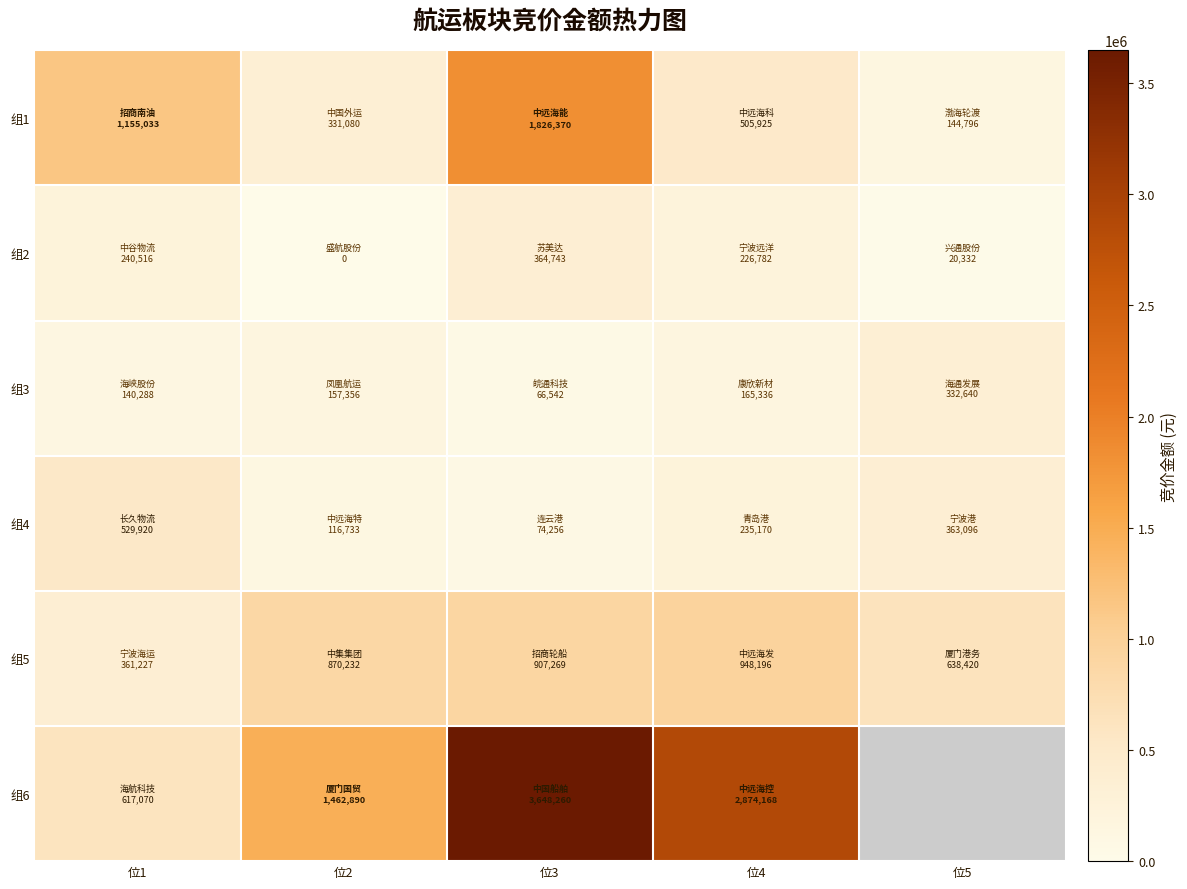

Is it true that 组3 equals 14621.7 at 位3?

False